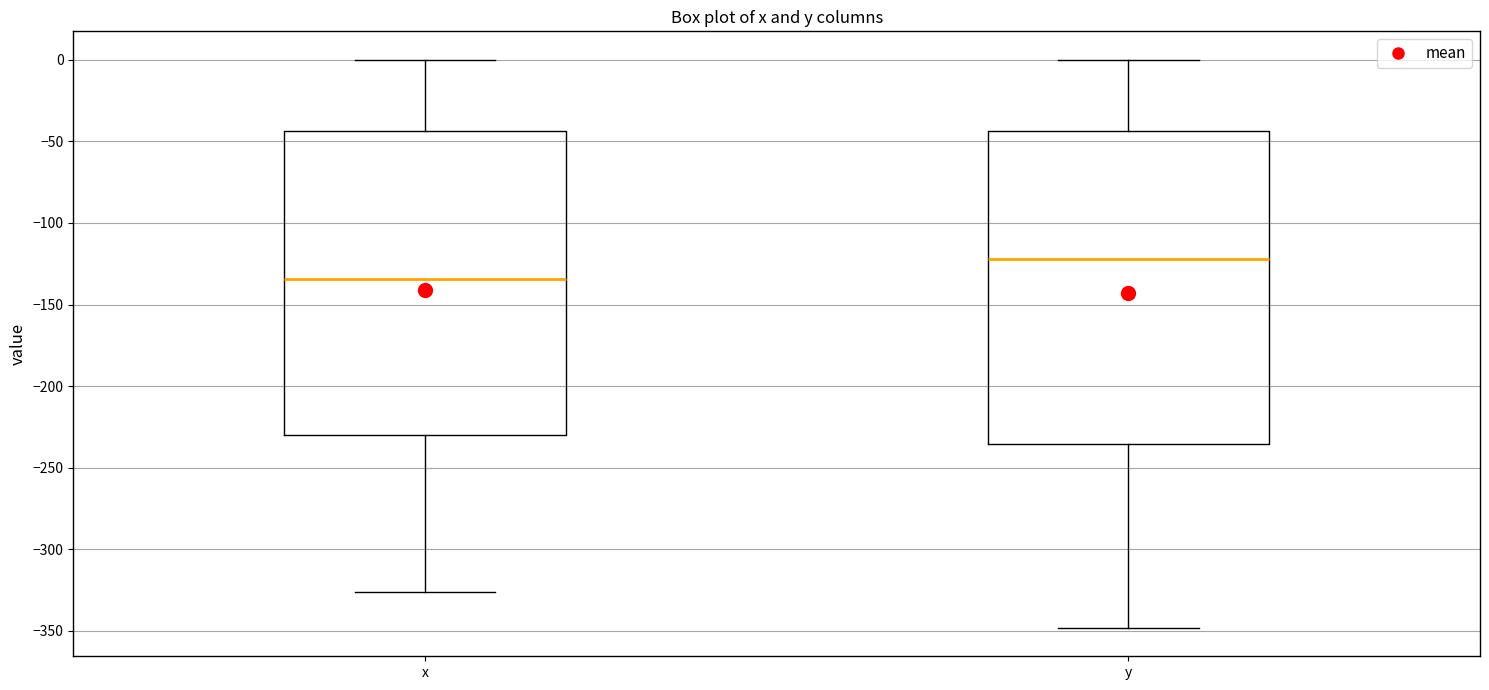

Which box is the tallest, from its lower edge to its upper edge?

y